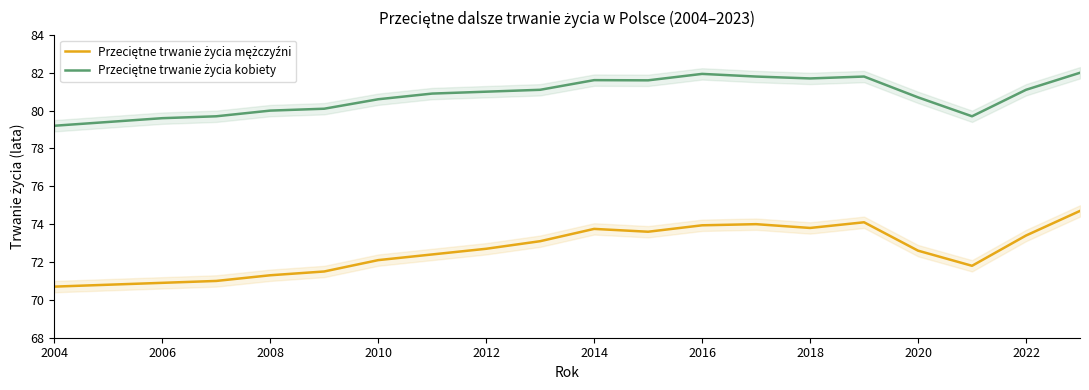

True or false: Przeciętne trwanie życia mężczyźni has more than 1 interior local peaks.

True